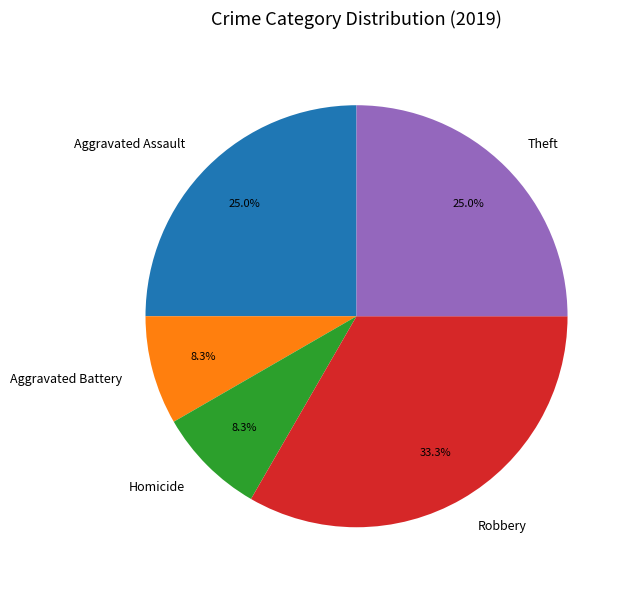

What portion of the pie excludes Aggravated Assault?

75.0%